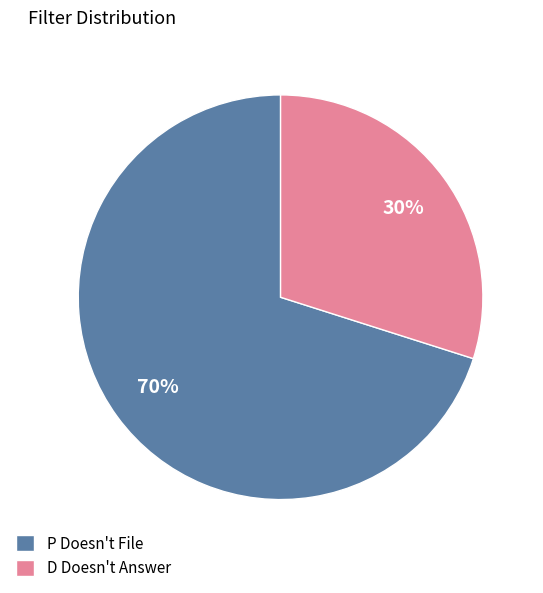

Is there any slice that represents more than half of the pie?

Yes